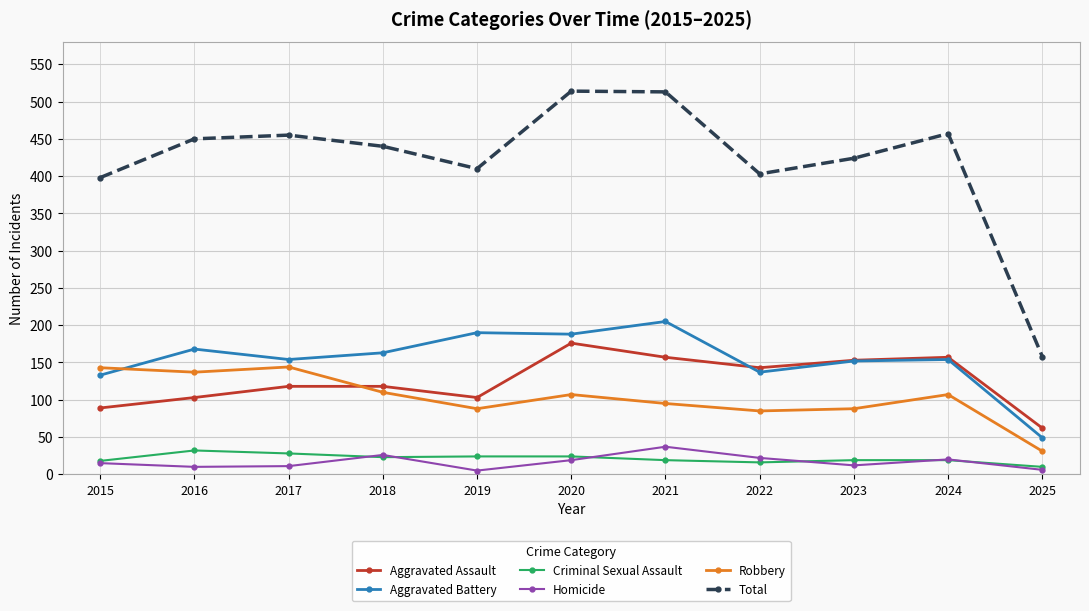

List the series in order of their peak value, lowest first.

Criminal Sexual Assault, Homicide, Robbery, Aggravated Assault, Aggravated Battery, Total